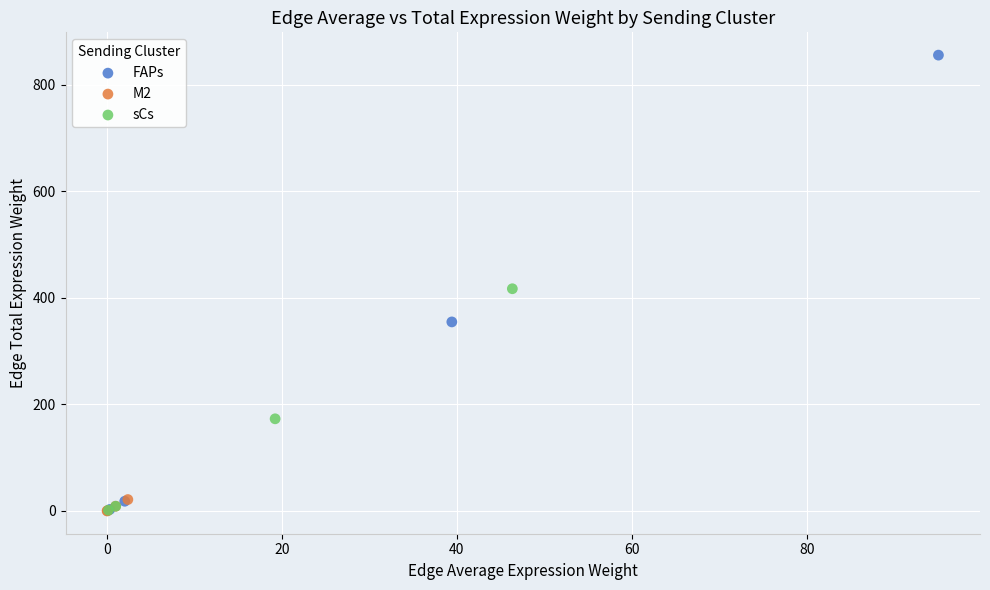

Which series has the largest Y range (max minus min)?

FAPs